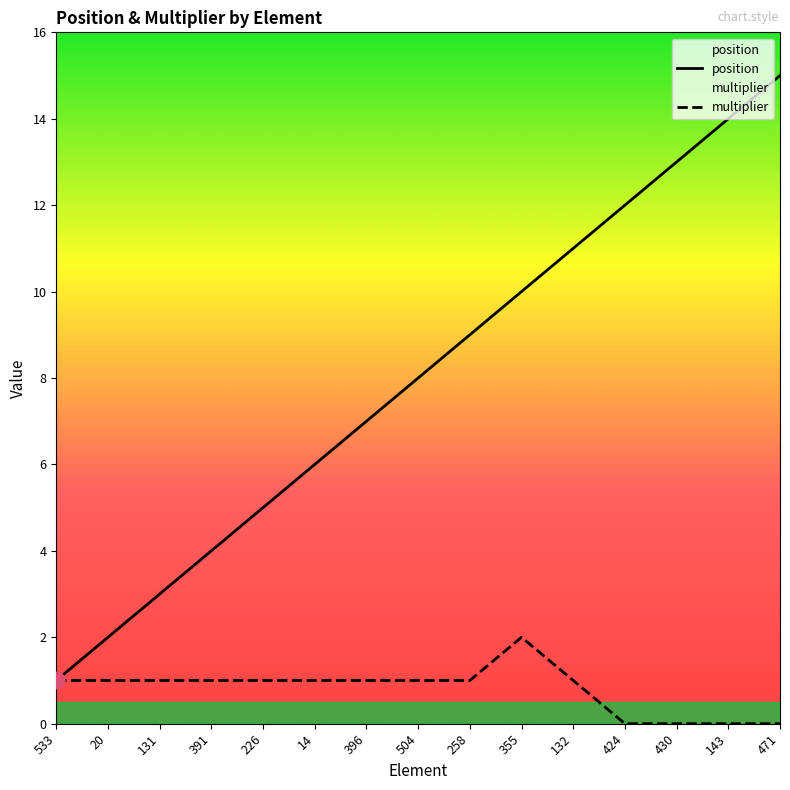

Reading left to right, what are all the values shown in this chart?

position: 533=1	20=2	131=3	391=4	226=5	14=6	396=7	504=8	258=9	355=10	132=11	424=12	430=13	143=14	471=15
multiplier: 533=1	20=1	131=1	391=1	226=1	14=1	396=1	504=1	258=1	355=2	132=1	424=0	430=0	143=0	471=0